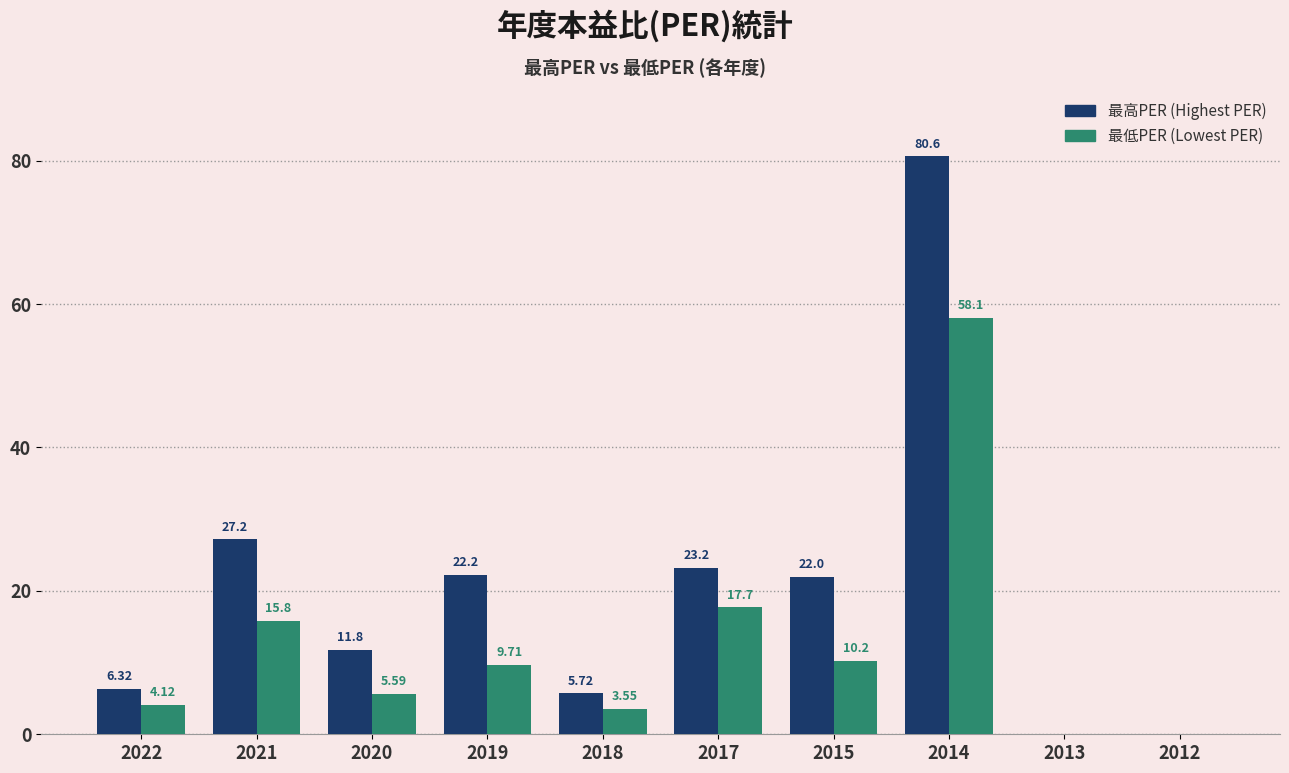

Count the number of data series in this chart.

2